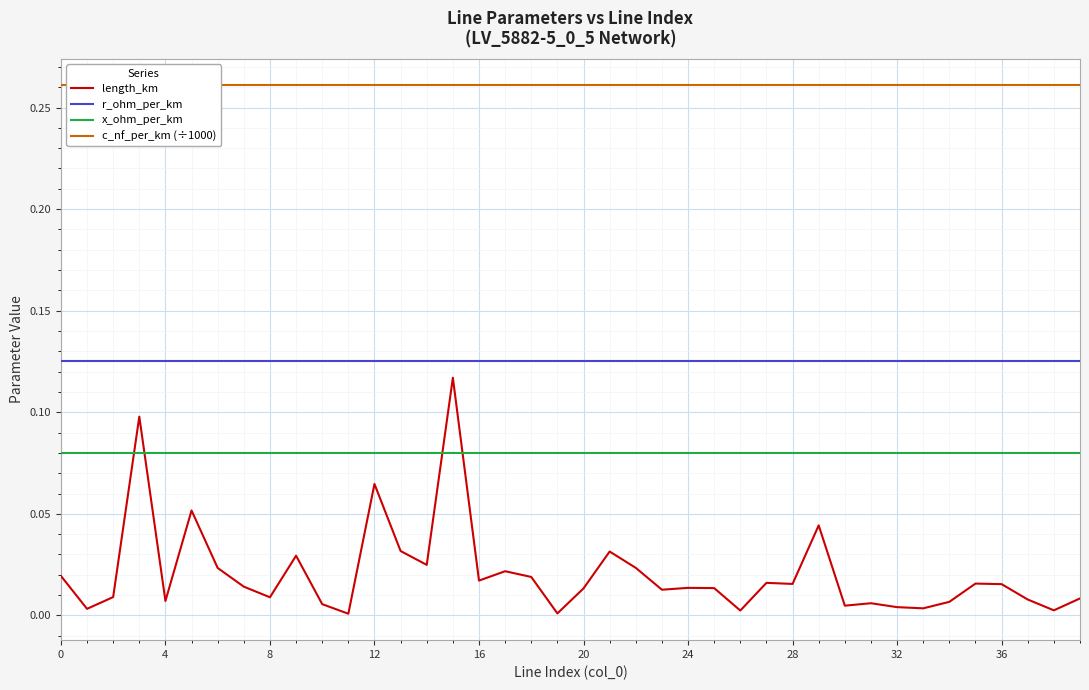

True or false: length_km and x_ohm_per_km cross at least once.

True